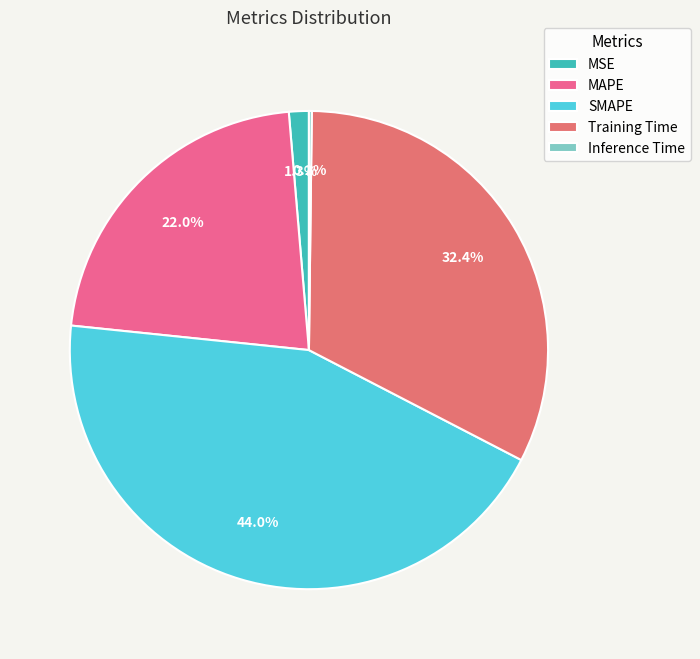

What percentage is the MAPE slice, to the nearest percent?

22%